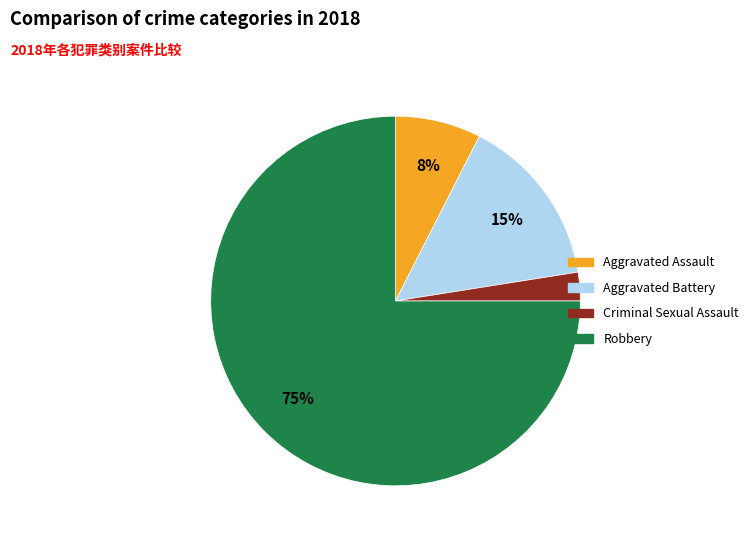

How many segments does this pie chart have?

4